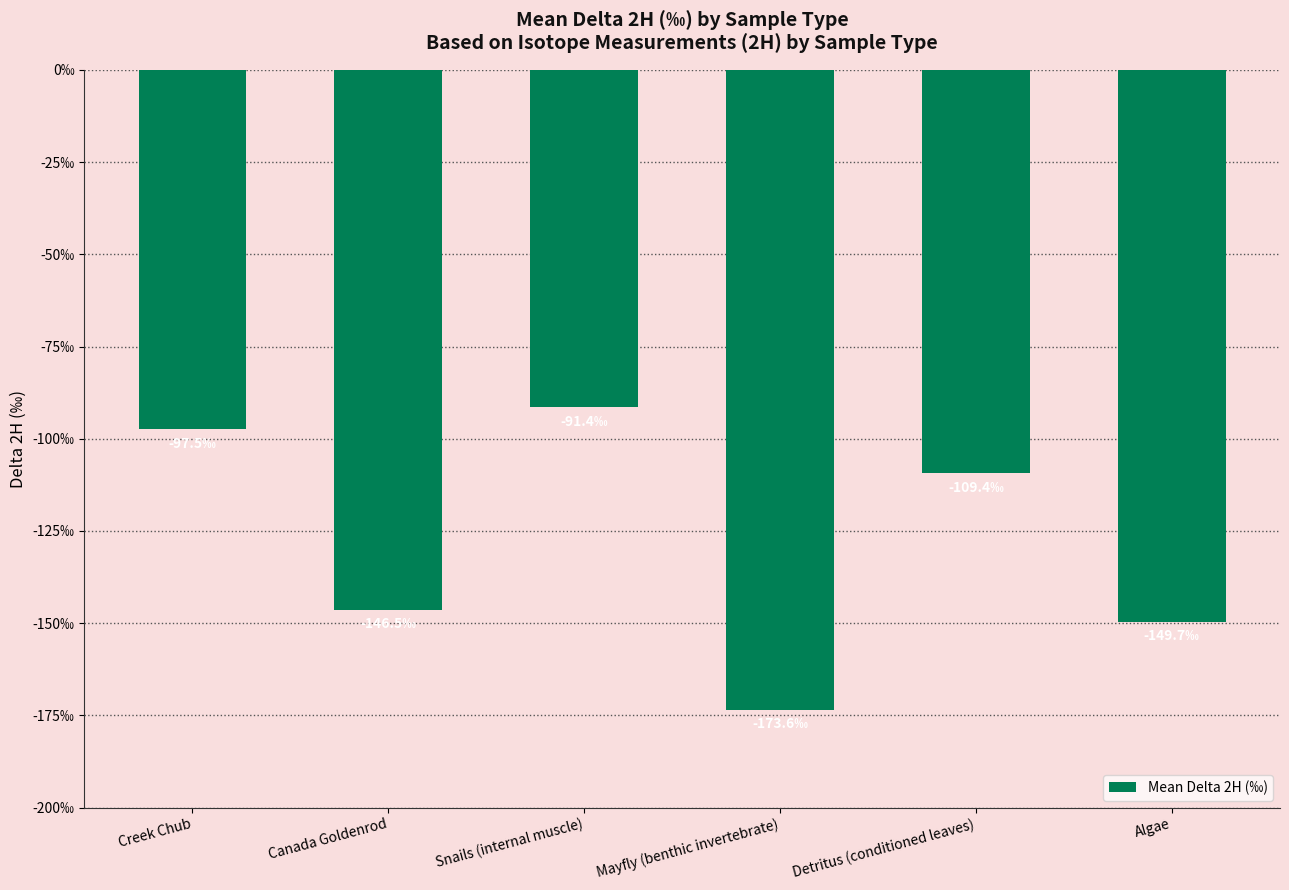

Are the bars horizontal?

No